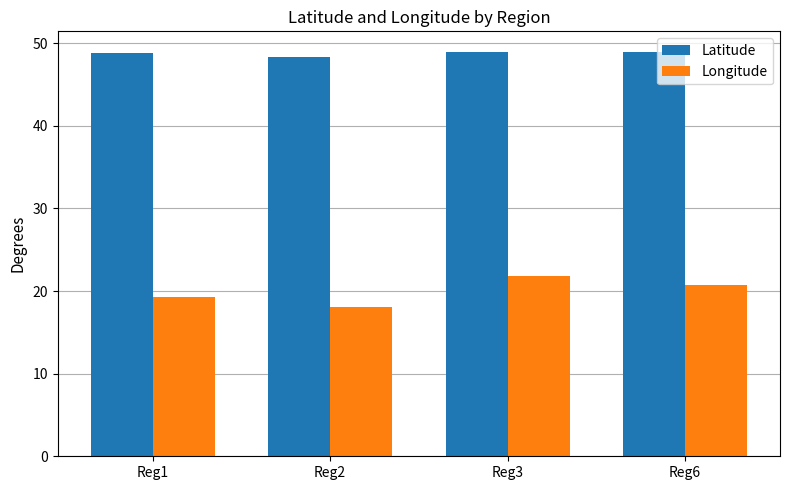

What are all the series names shown in the legend?

Latitude, Longitude